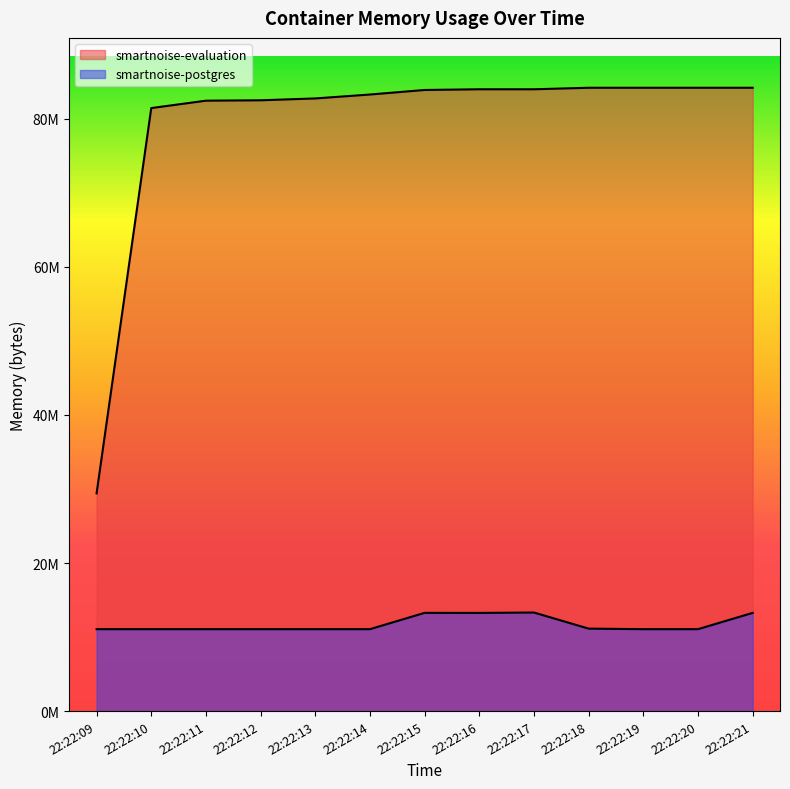

What is the sum of all smartnoise-postgres values?

152743936